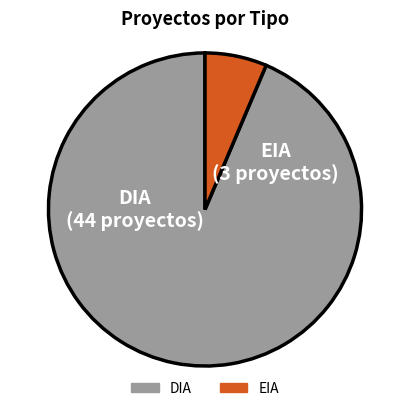

Which has a higher value, DIA or EIA?

DIA